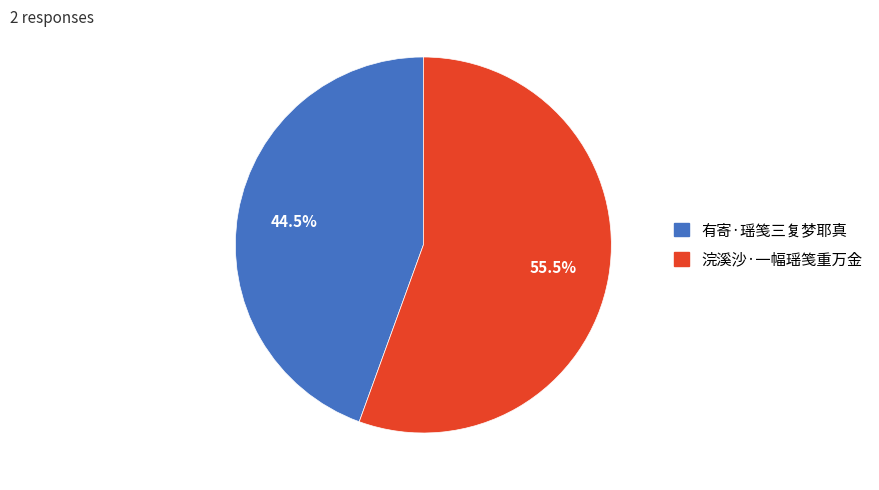

What is the largest slice in the pie chart?

浣溪沙·一幅瑶笺重万金